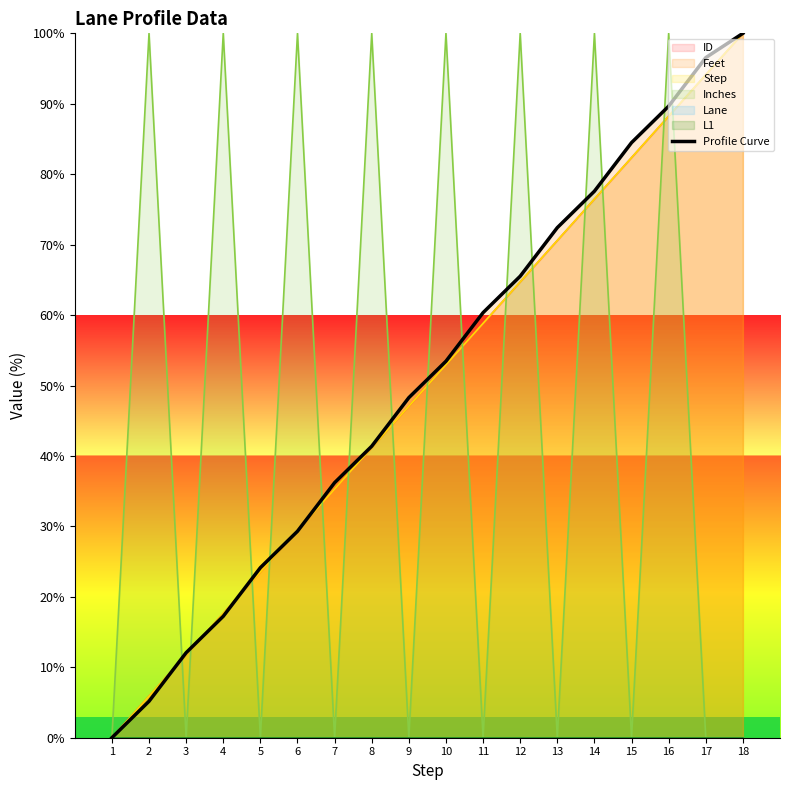

What is the value of the 6th point from the left?

29.3